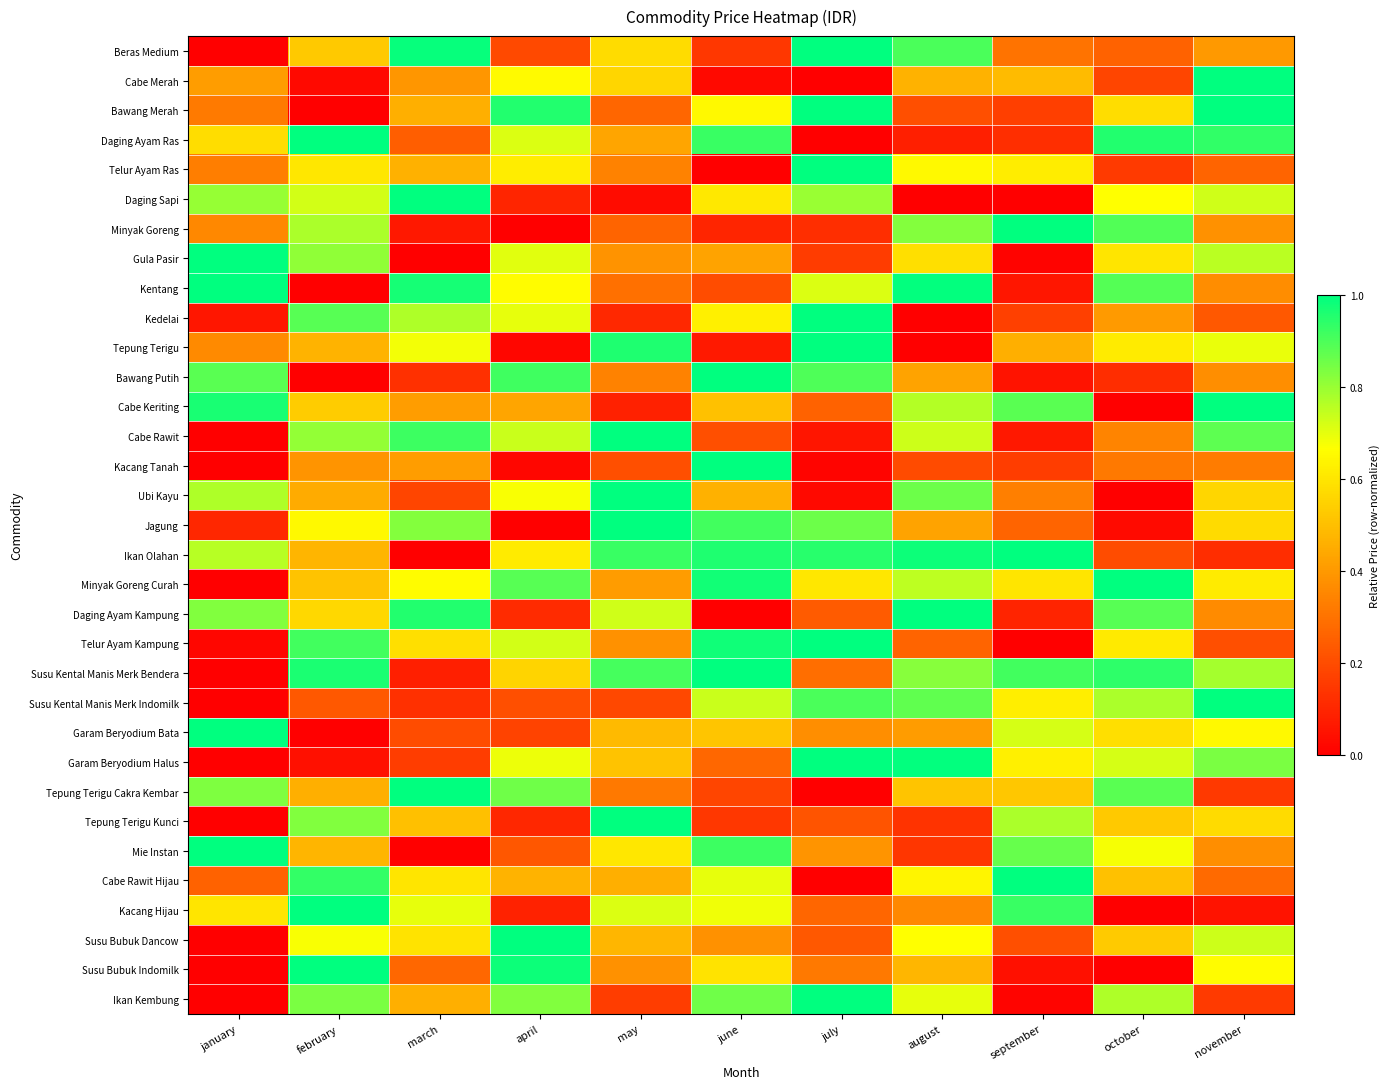

At how many categories does at least one series exceed 0?

11